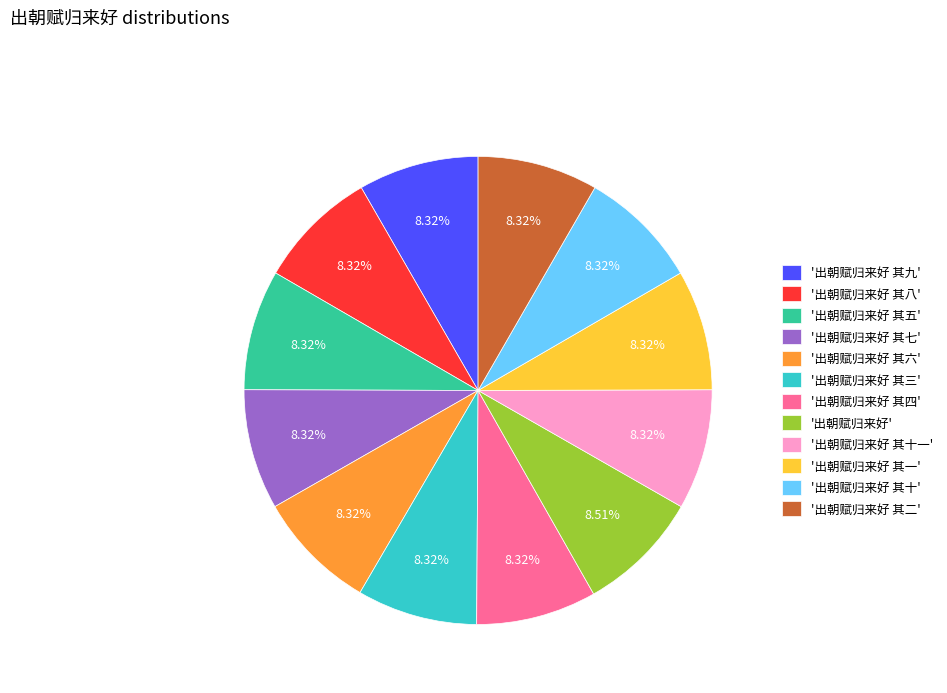

Is there a majority slice in this chart?

No